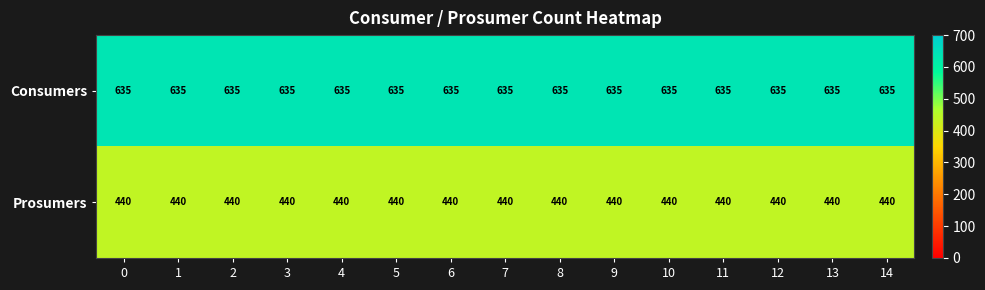

What is the minimum value shown in the chart?

440